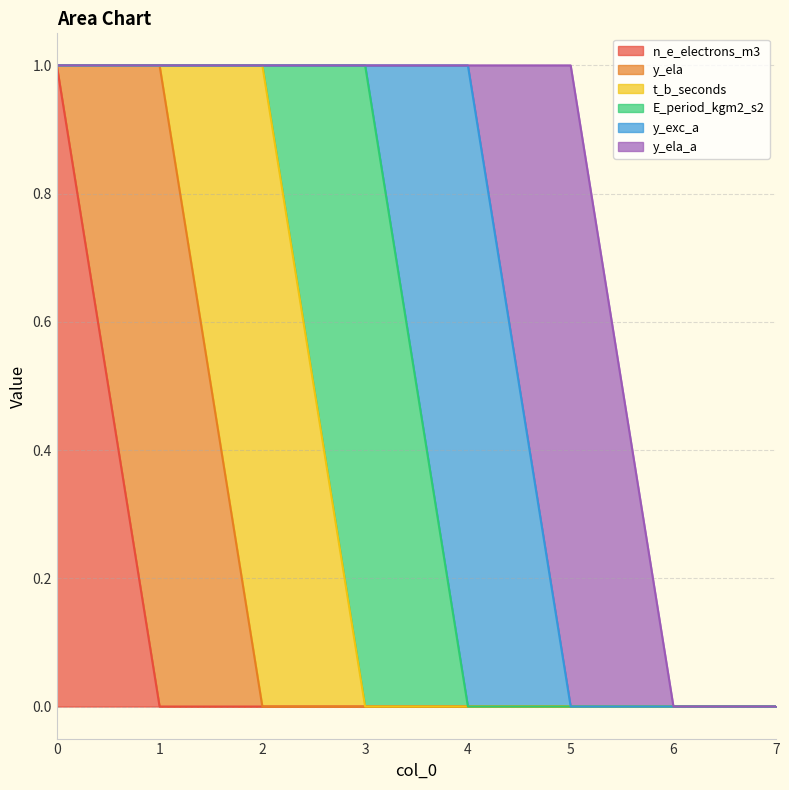

True or false: n_e_electrons_m3 and E_period_kgm2_s2 intersect in this chart.

False